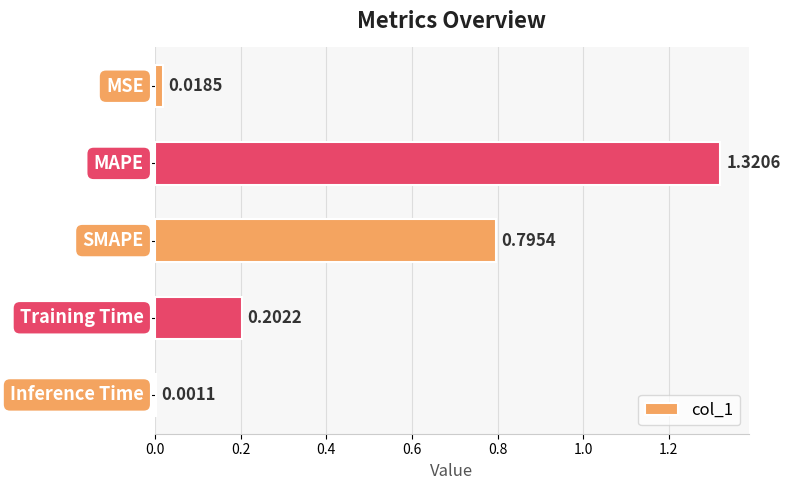

What is the sum of all values?

2.3